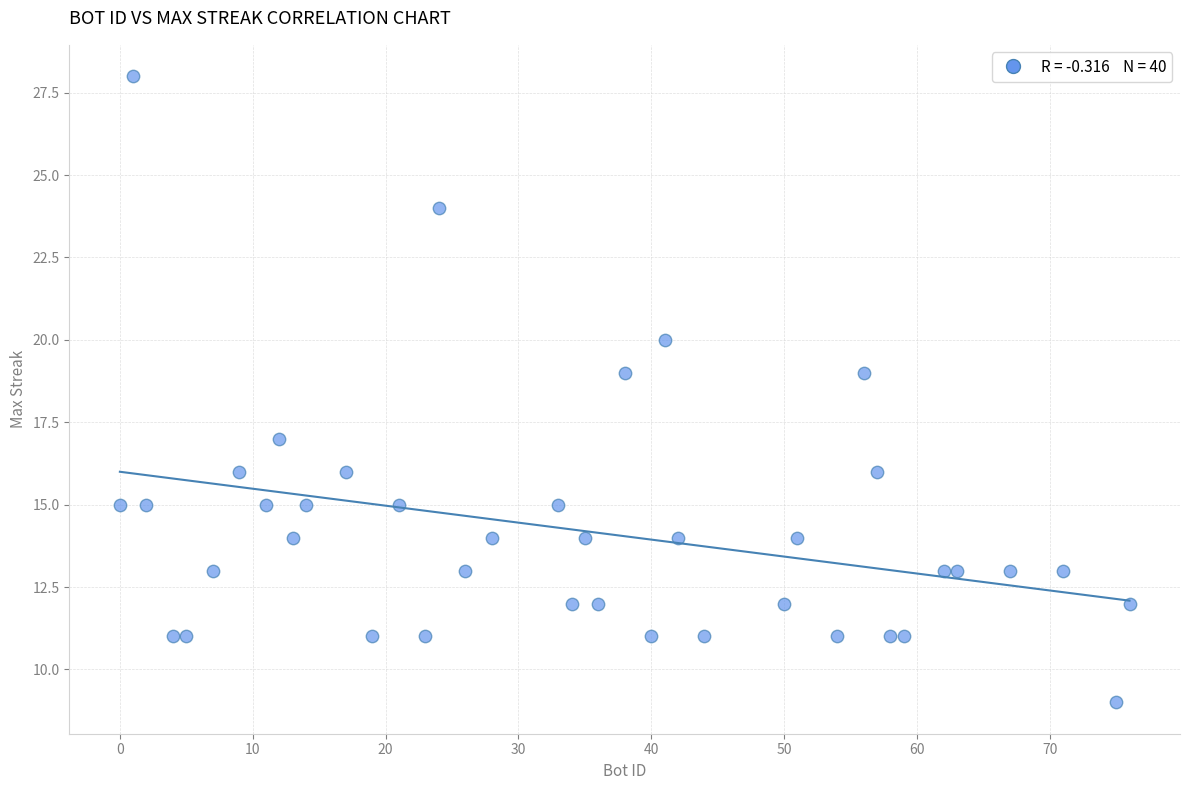

What is the range of X values (max minus min)?

76